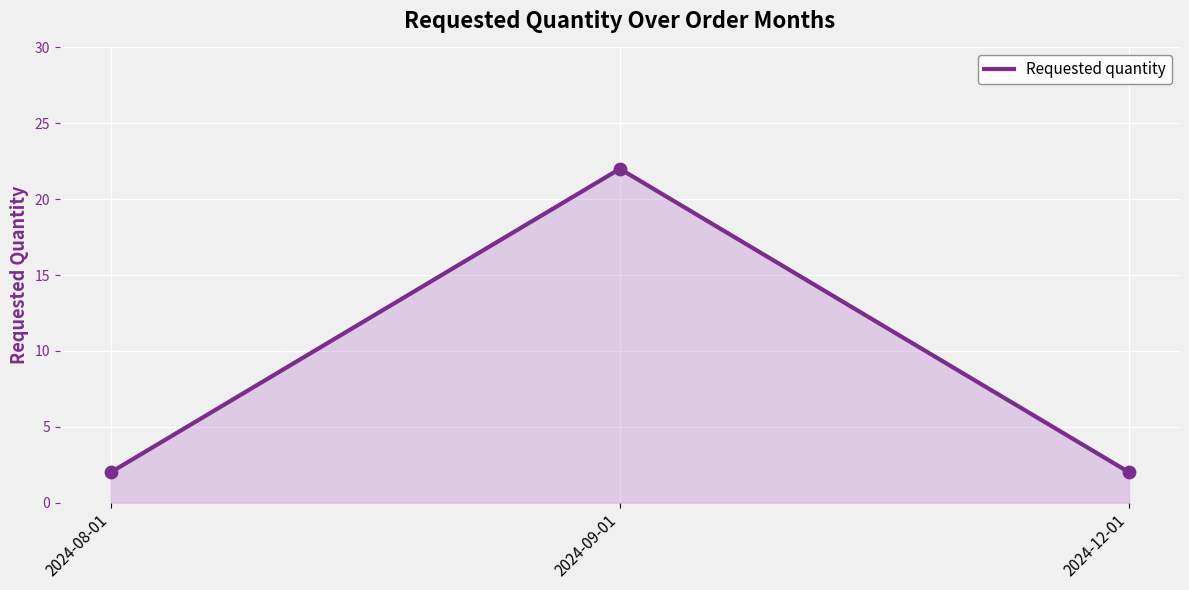

What is the ratio of the value at 2024-08-01 to the value at 2024-09-01?

0.1